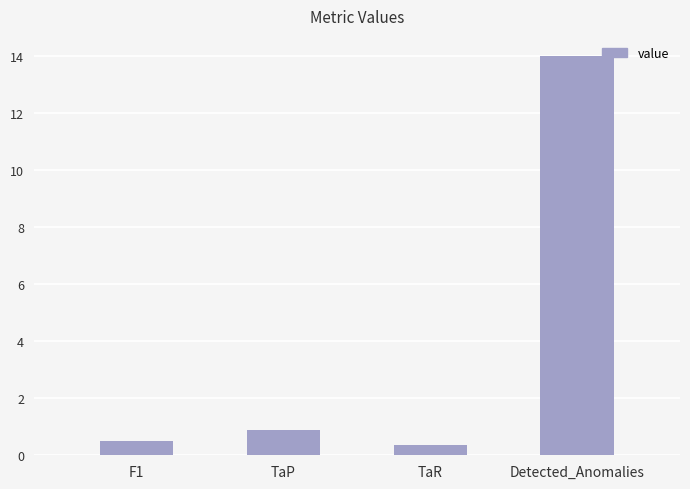

Count the number of data series in this chart.

1